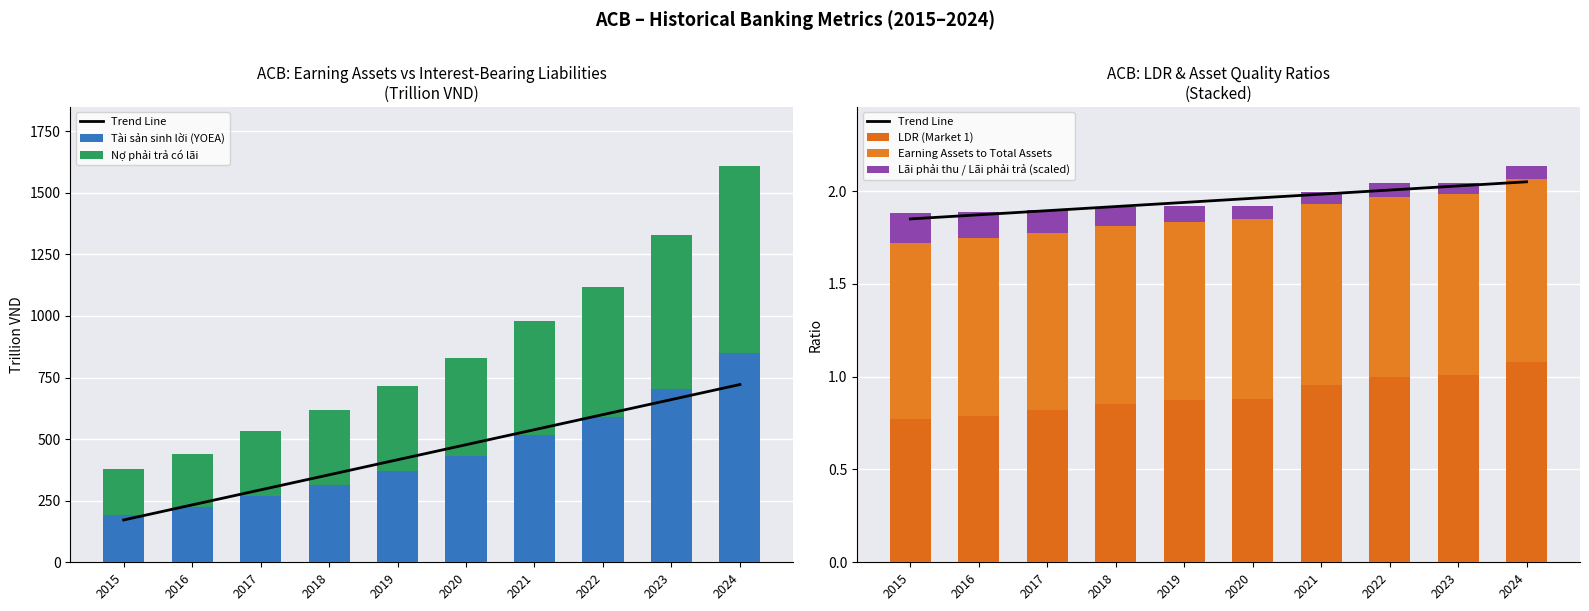

Between 2023 and 2021, which is larger?

2023